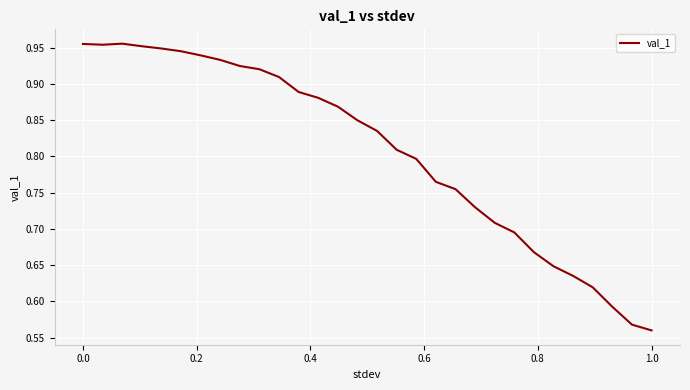

What is the sum of all values?

24.2